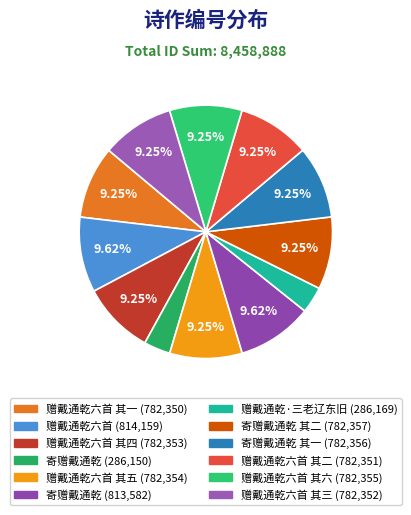

Does any single category account for the majority?

No